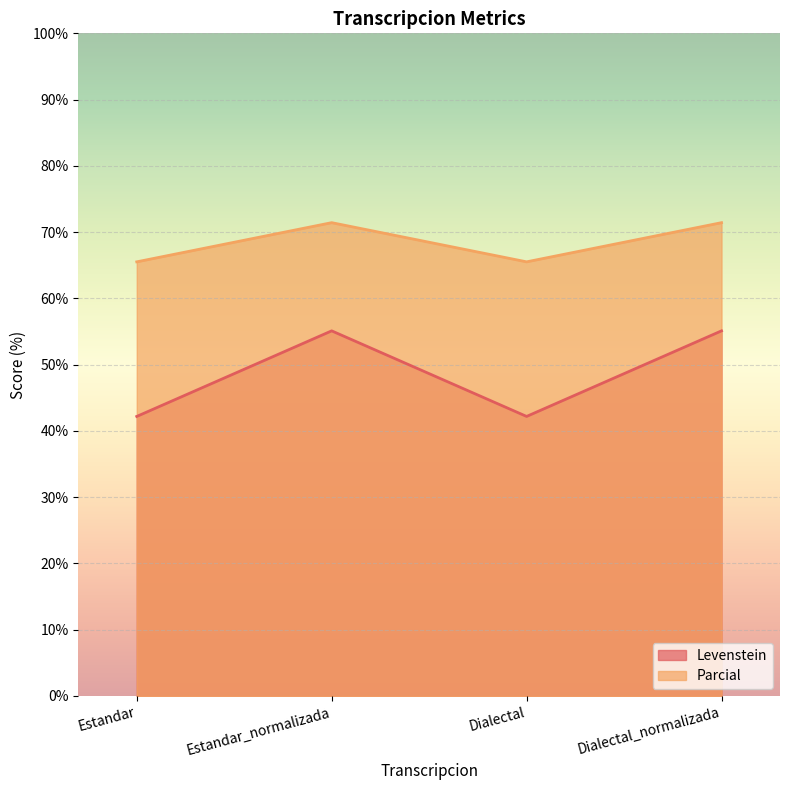

True or false: Levenstein and Parcial cross at least once.

False